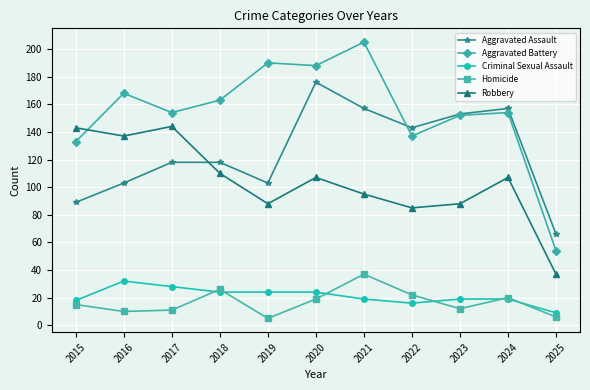

What is the total value across all series at 2024?

457